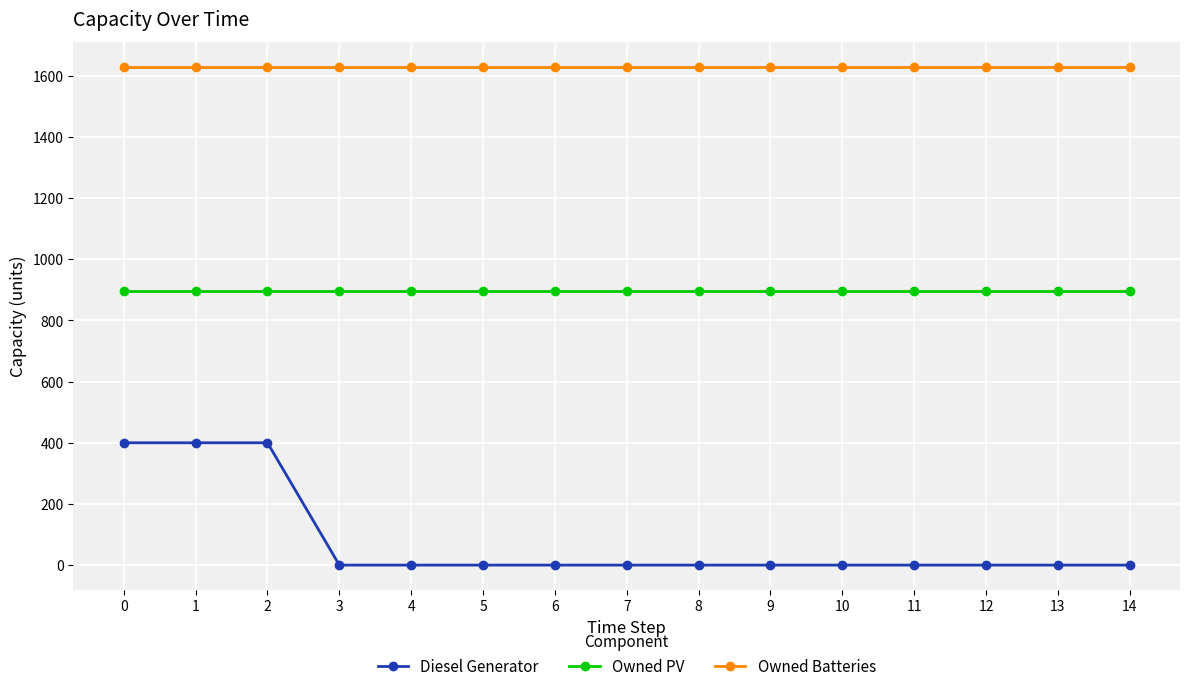

True or false: Owned PV and Owned Batteries intersect in this chart.

False